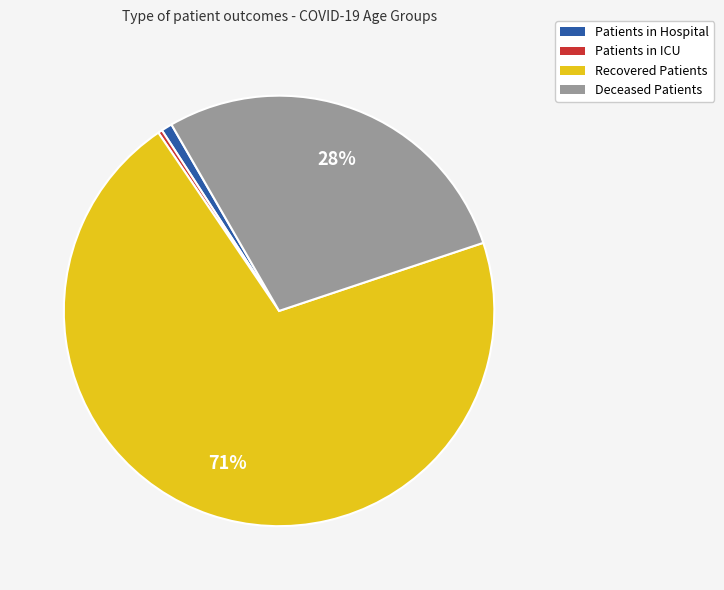

To the nearest percent, what is the average slice percentage?

25%